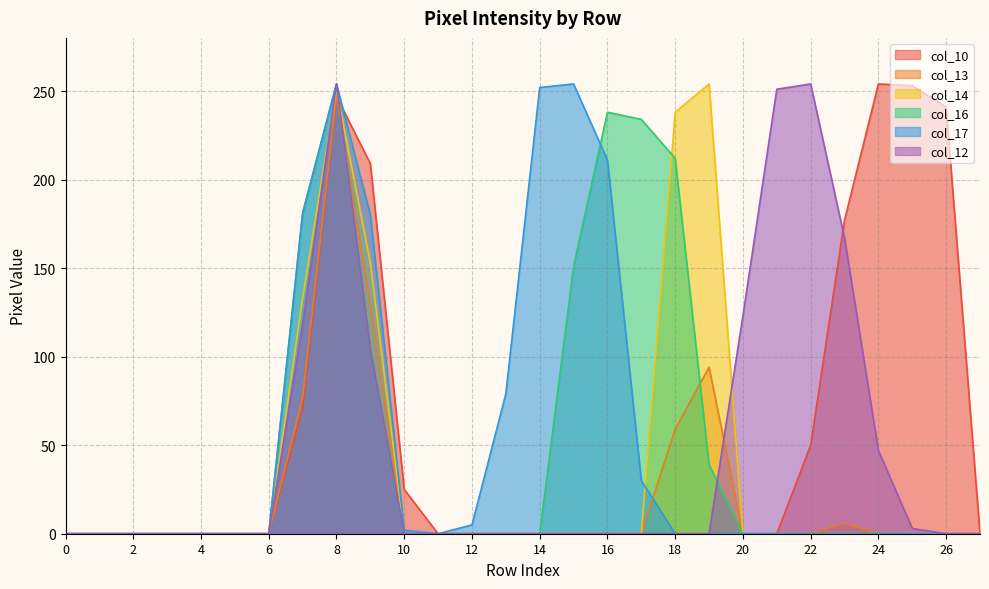

What are all the series names shown in the legend?

col_10, col_13, col_14, col_16, col_17, col_12